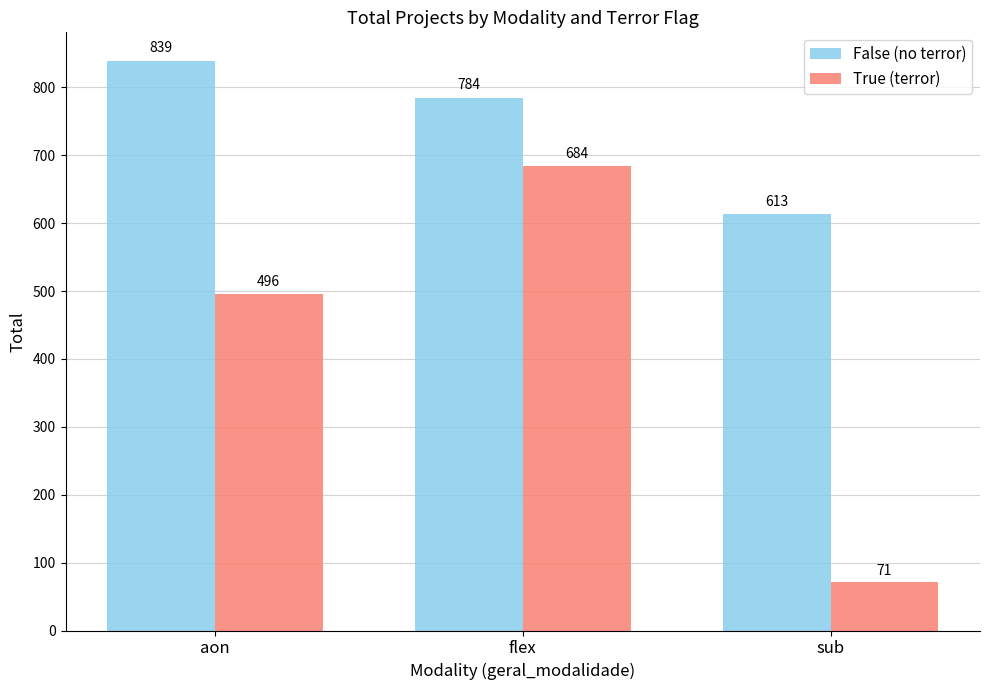

Which series changed the most between aon and flex?

True (terror)